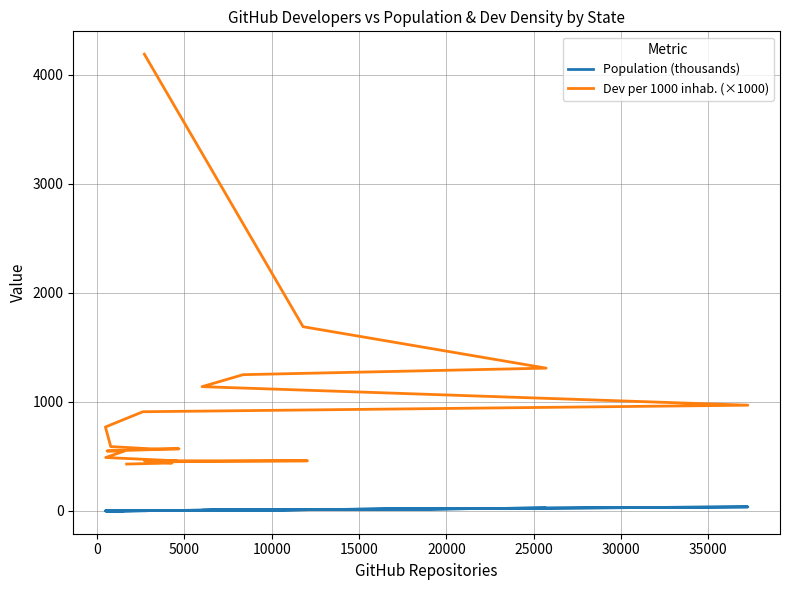

What is the value of the Population (thousands) point at the 11th from the left?

4.7